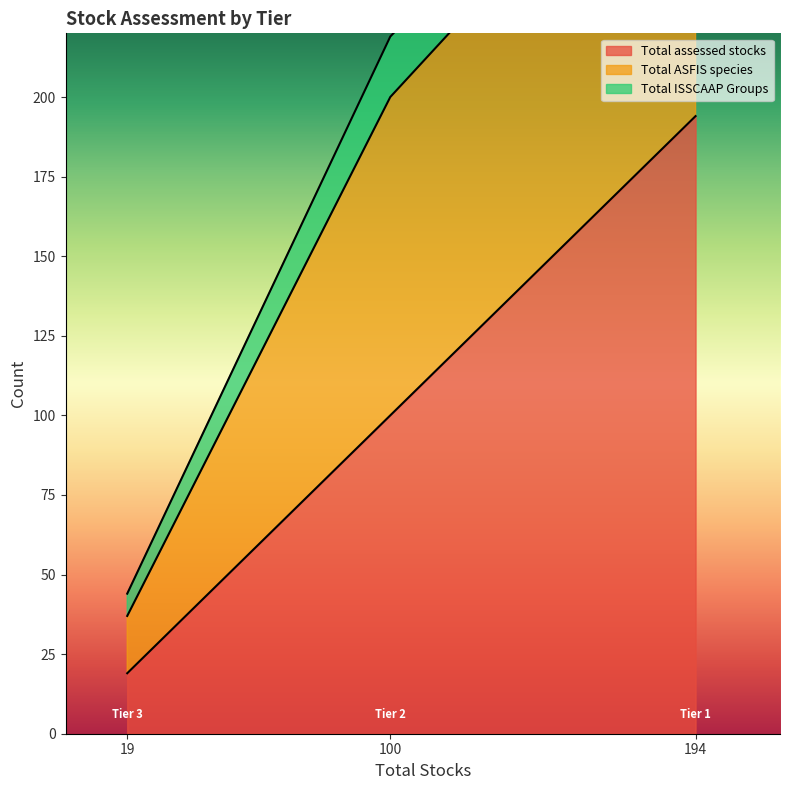

Reading left to right, transcribe all the data shown in this chart.

Total assessed stocks: Tier 1=194	Tier 2=100	Tier 3=19
Total ASFIS species: Tier 1=110	Tier 2=100	Tier 3=18
Total ISSCAAP Groups: Tier 1=15	Tier 2=19	Tier 3=7